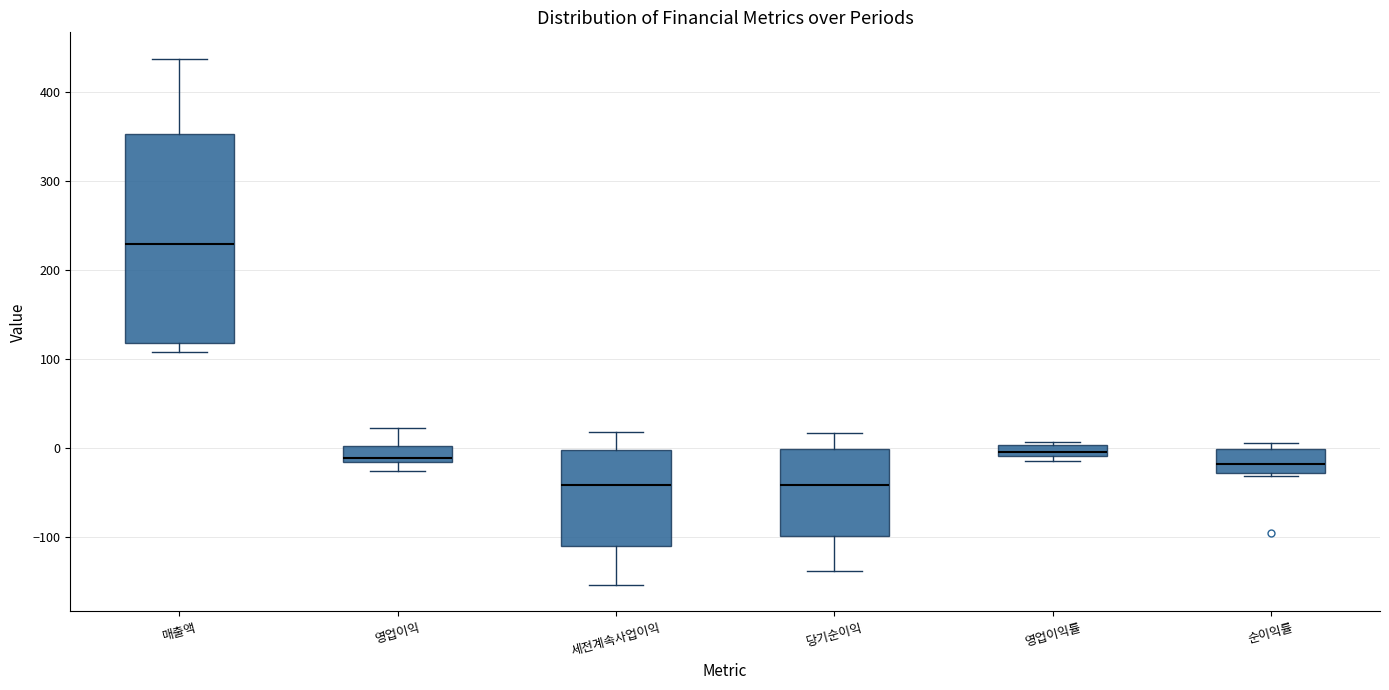

Where is the lower edge of the box for 영업이익률 on the y-axis? The values are not printed on the chart, so give them approximately, as read against the axis.

-10